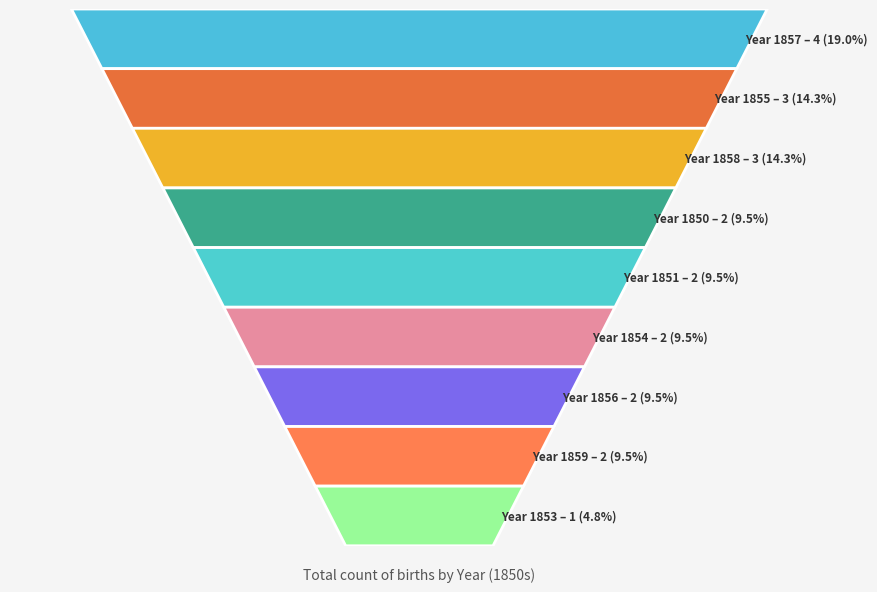

Reading left to right, what are all the values shown in this chart?

1850=2	1851=2	1853=1	1854=2	1855=3	1856=2	1857=4	1858=3	1859=2